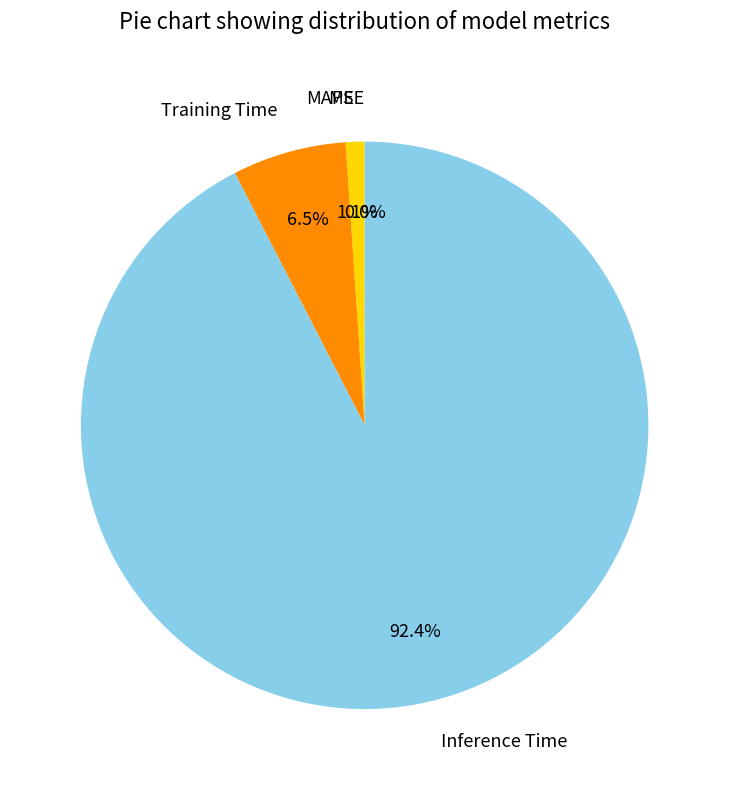

Rank the categories by value from lowest to highest.

MSE, MAPE, Training Time, Inference Time